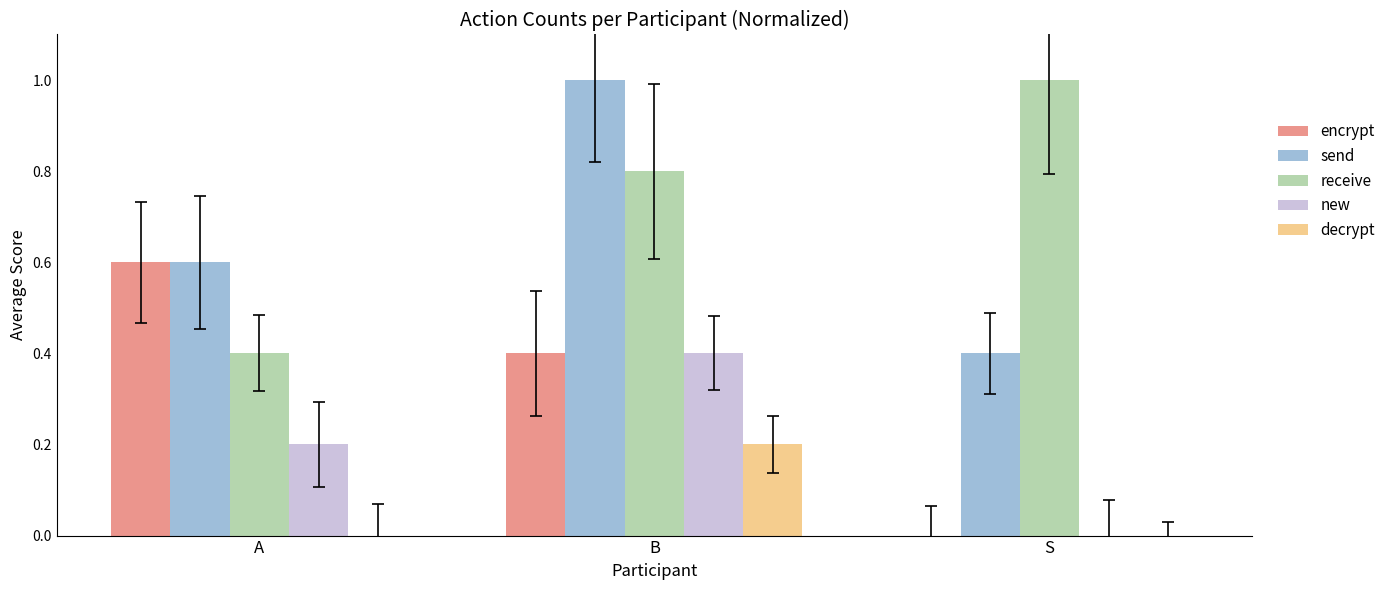

What are all the series names shown in the legend?

encrypt, send, receive, new, decrypt